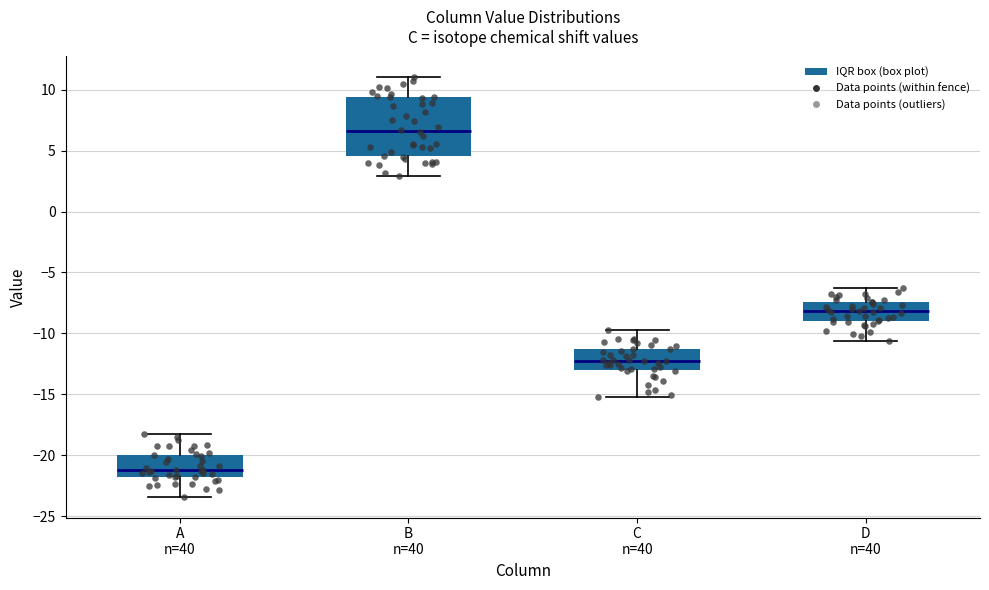

Which box is the tallest, from its lower edge to its upper edge?

B n=40